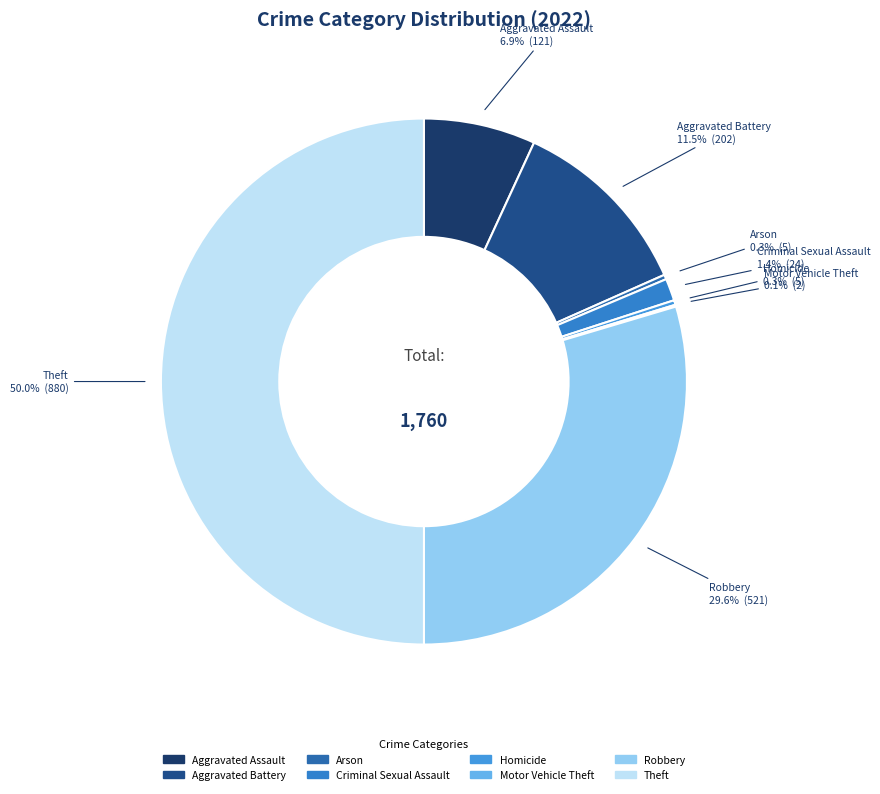

Is it true that Criminal Sexual Assault is 1% of the pie?

True